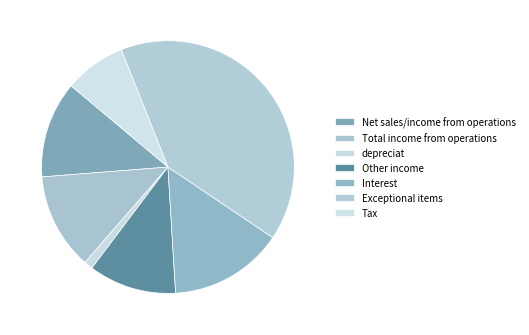

What is the change in value from Other income to Exceptional items?

+26